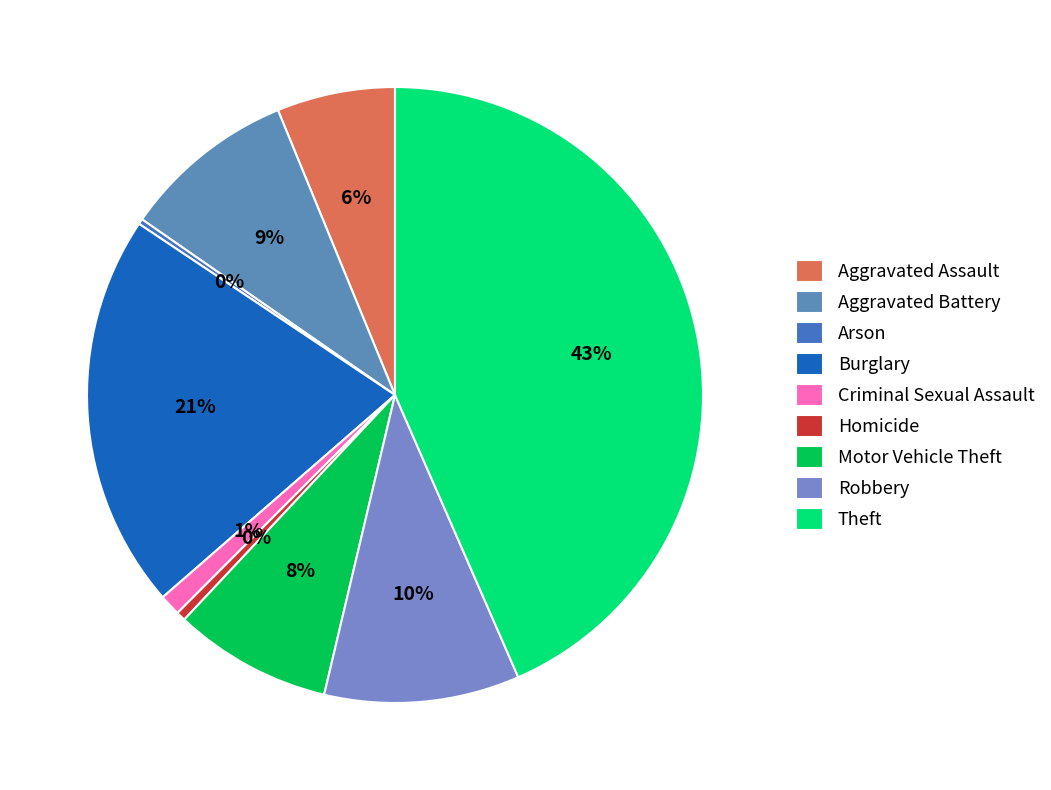

How many segments does this pie chart have?

9